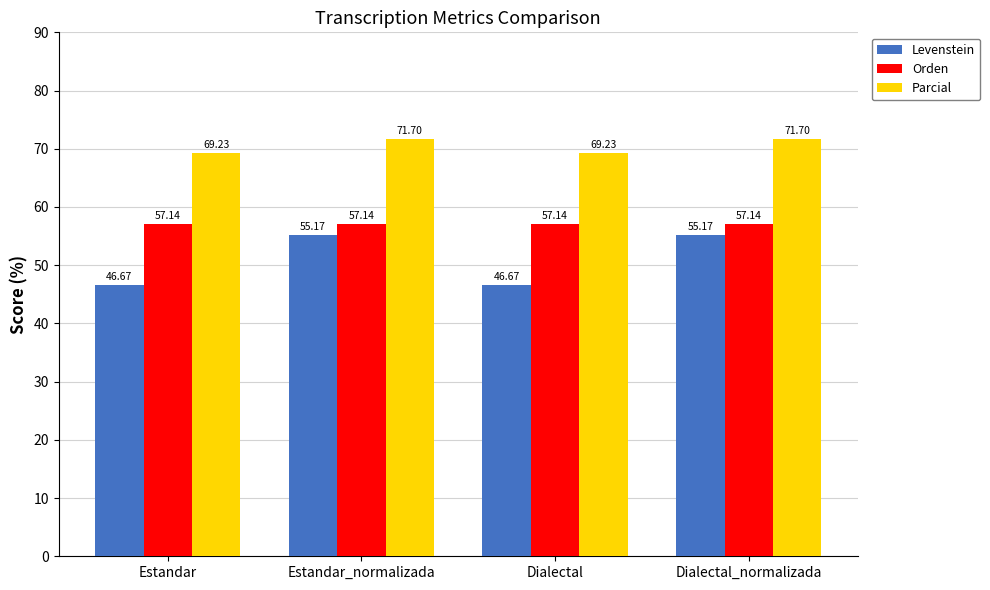

What is the label of the 4th bar from the right?

Estandar